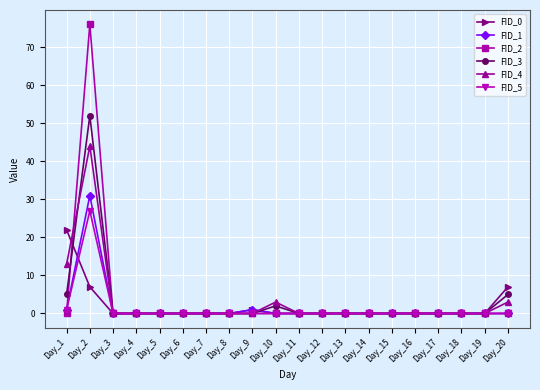

What are all the series names shown in the legend?

FID_0, FID_1, FID_2, FID_3, FID_4, FID_5